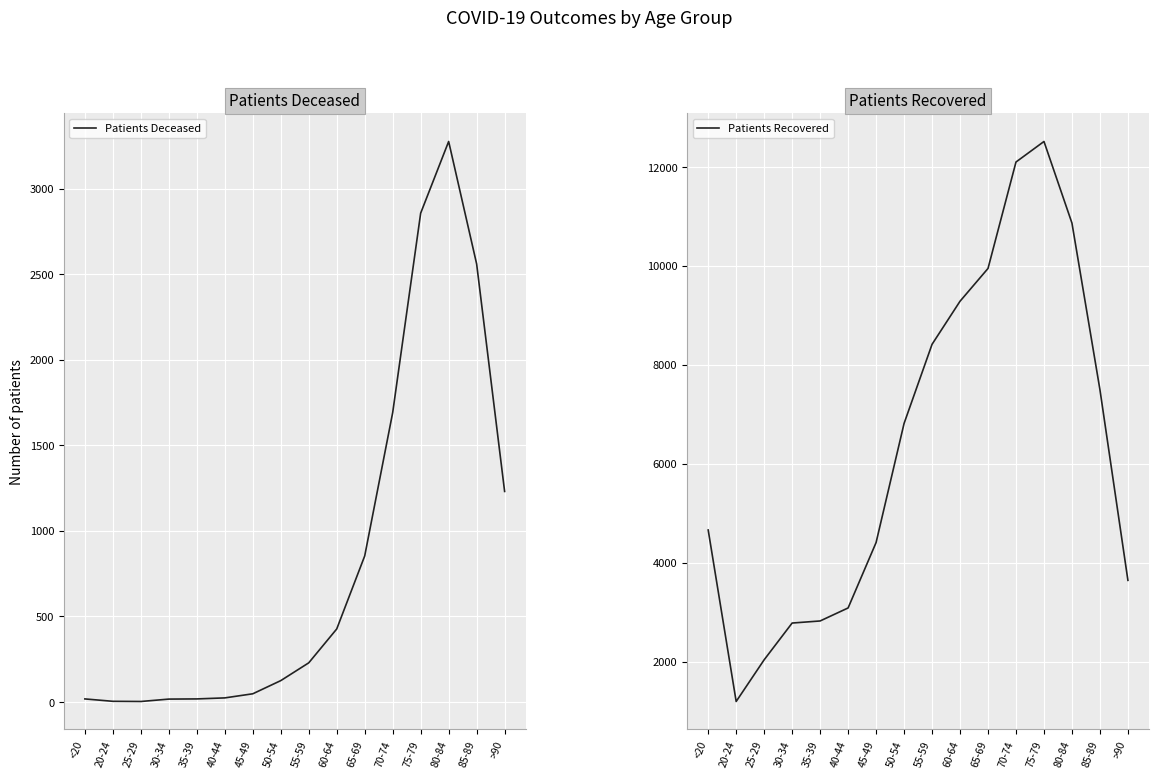

True or false: Patients Recovered and Patients Deceased intersect in this chart.

False